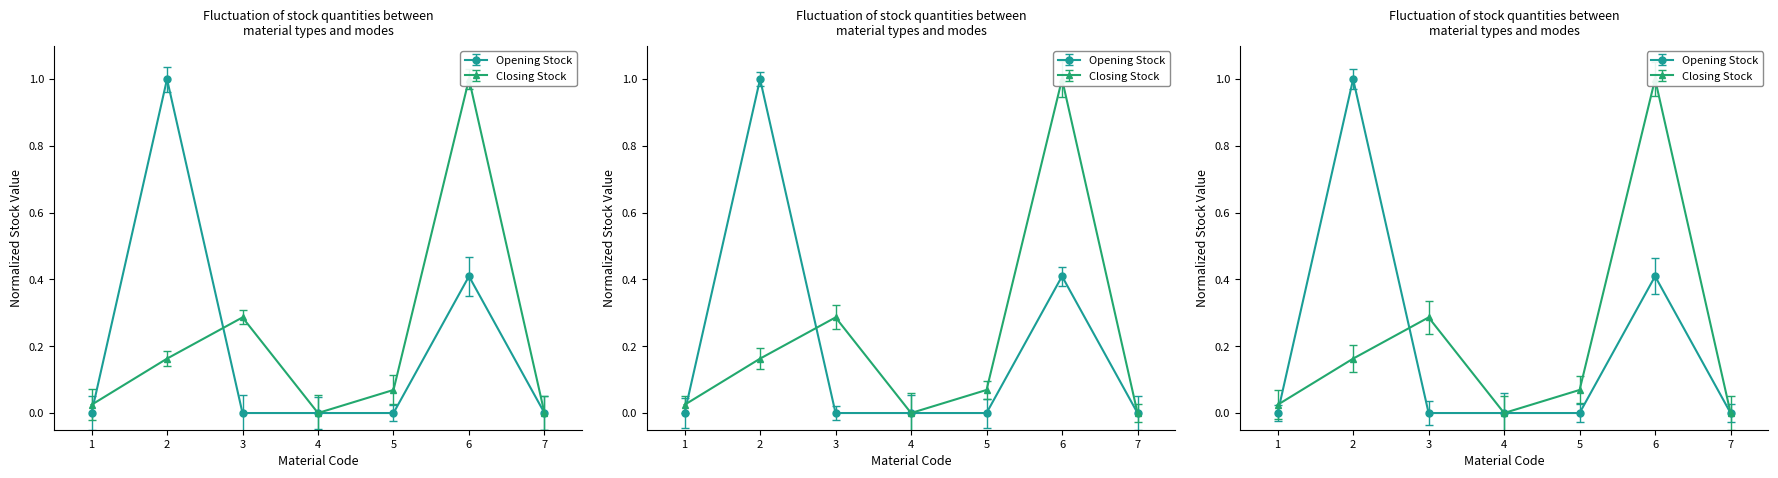

How many values in the Opening Stock series exceed 0?

2